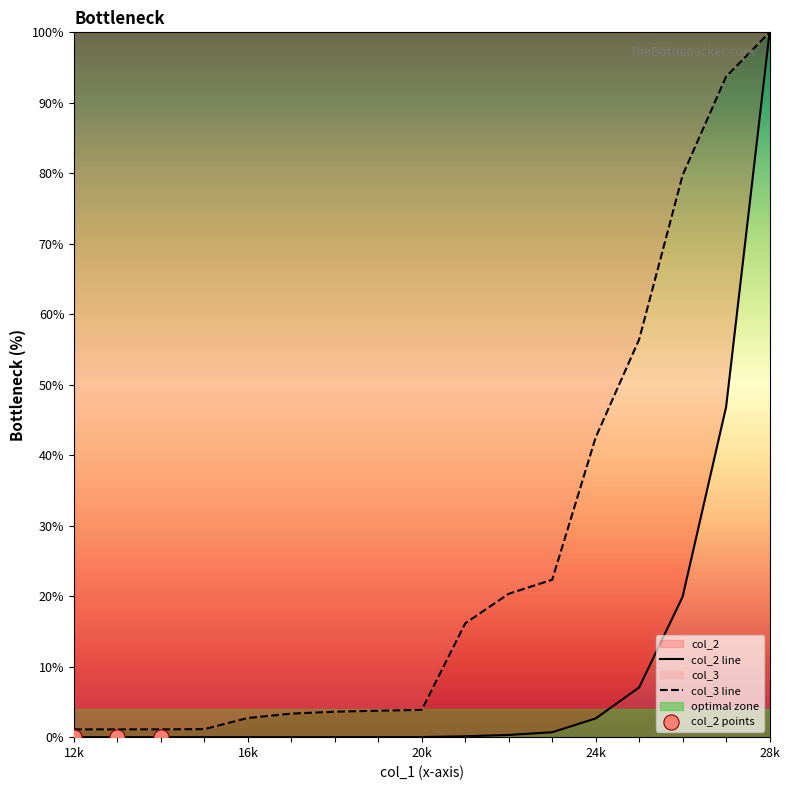

Which series has the largest total across all categories?

col_3 line